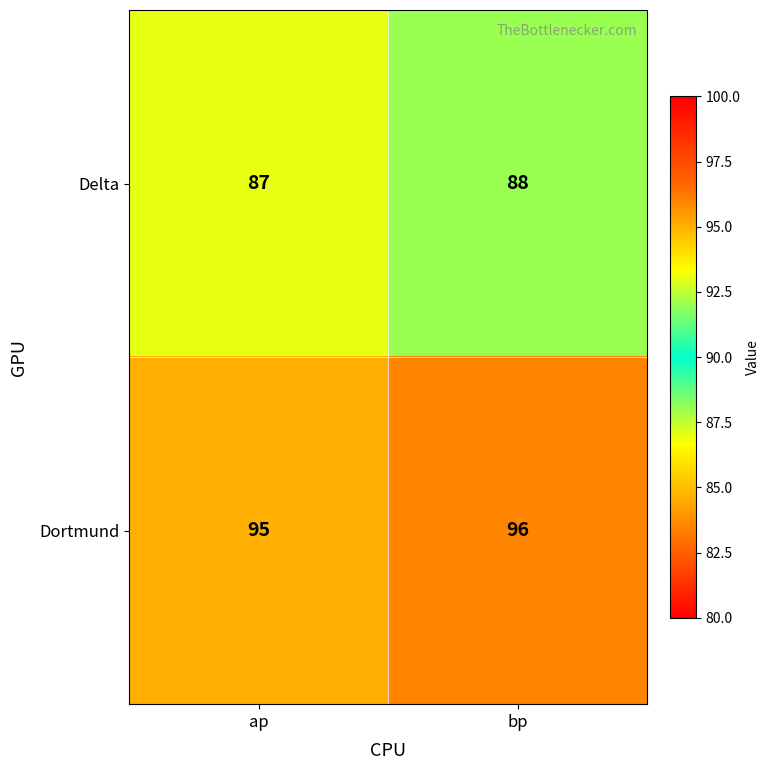

At which label does Dortmund reach its minimum?

ap